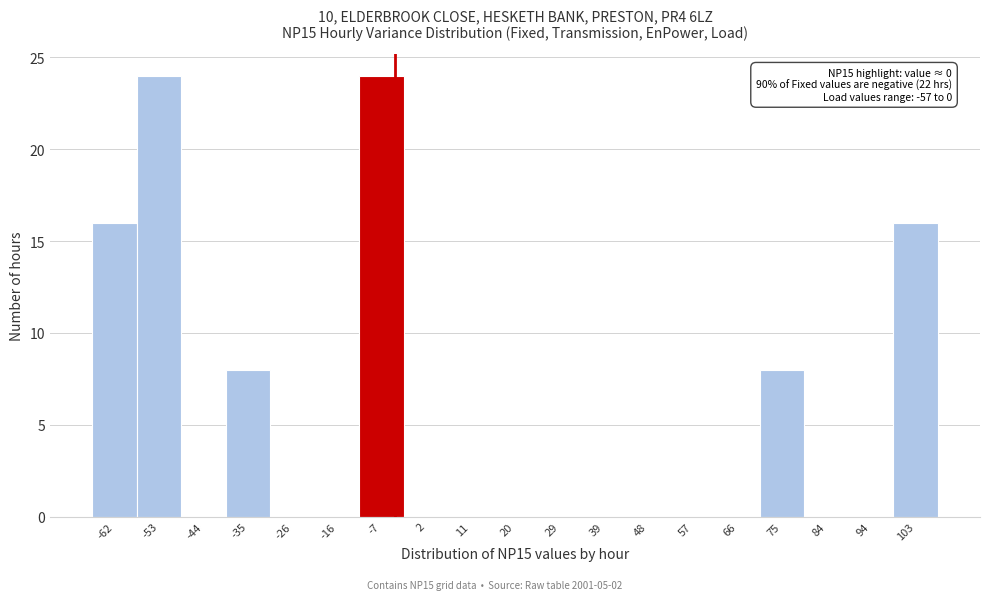

Reading left to right, extract all data points from this chart.

-62=16	-53=24	-44=0	-35=8	-26=0	-16=0	-7=24	2=0	11=0	20=0	29=0	39=0	48=0	57=0	66=0	75=8	84=0	94=0	103=16